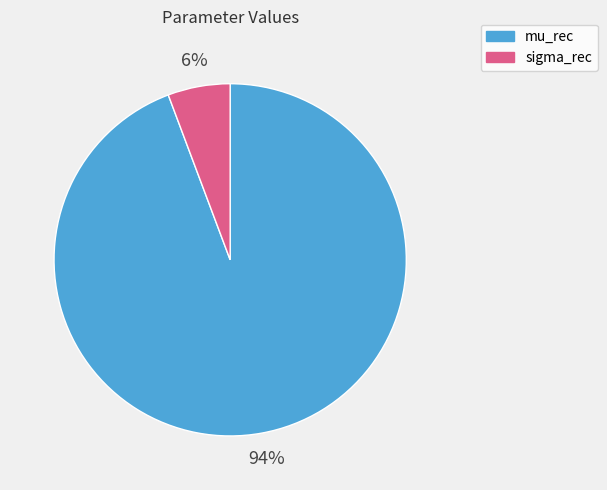

How many slices are in this pie chart?

2